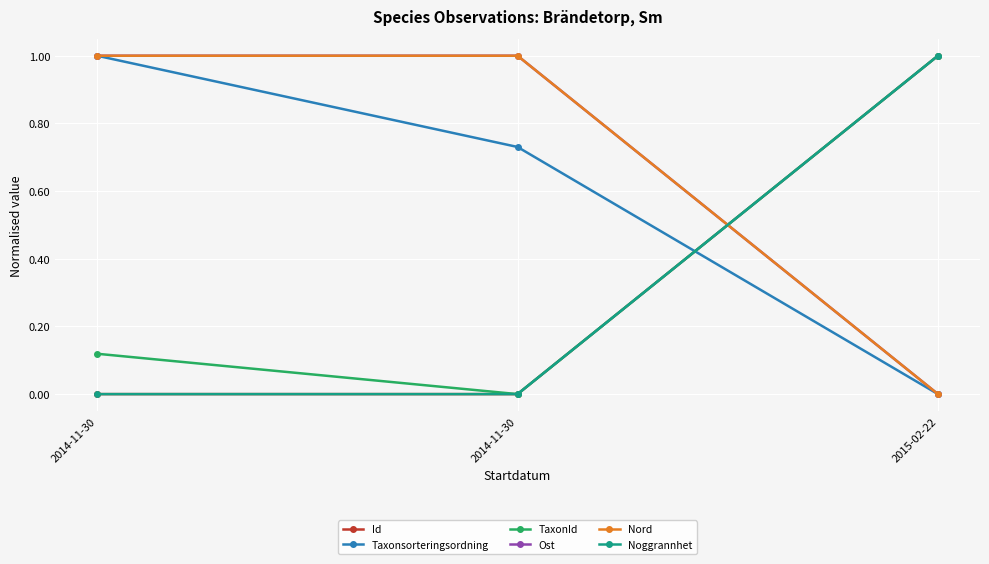

Does the chart have visible grid lines?

Yes